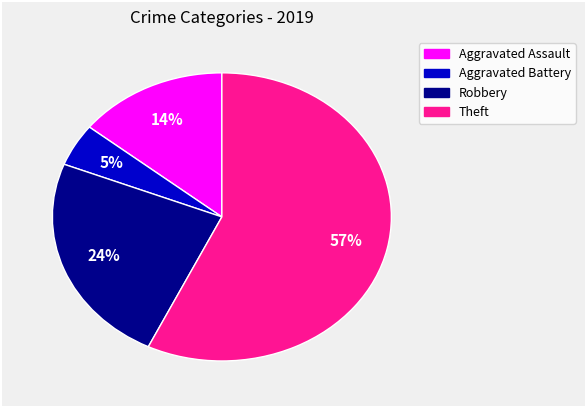

How many segments does this pie chart have?

4